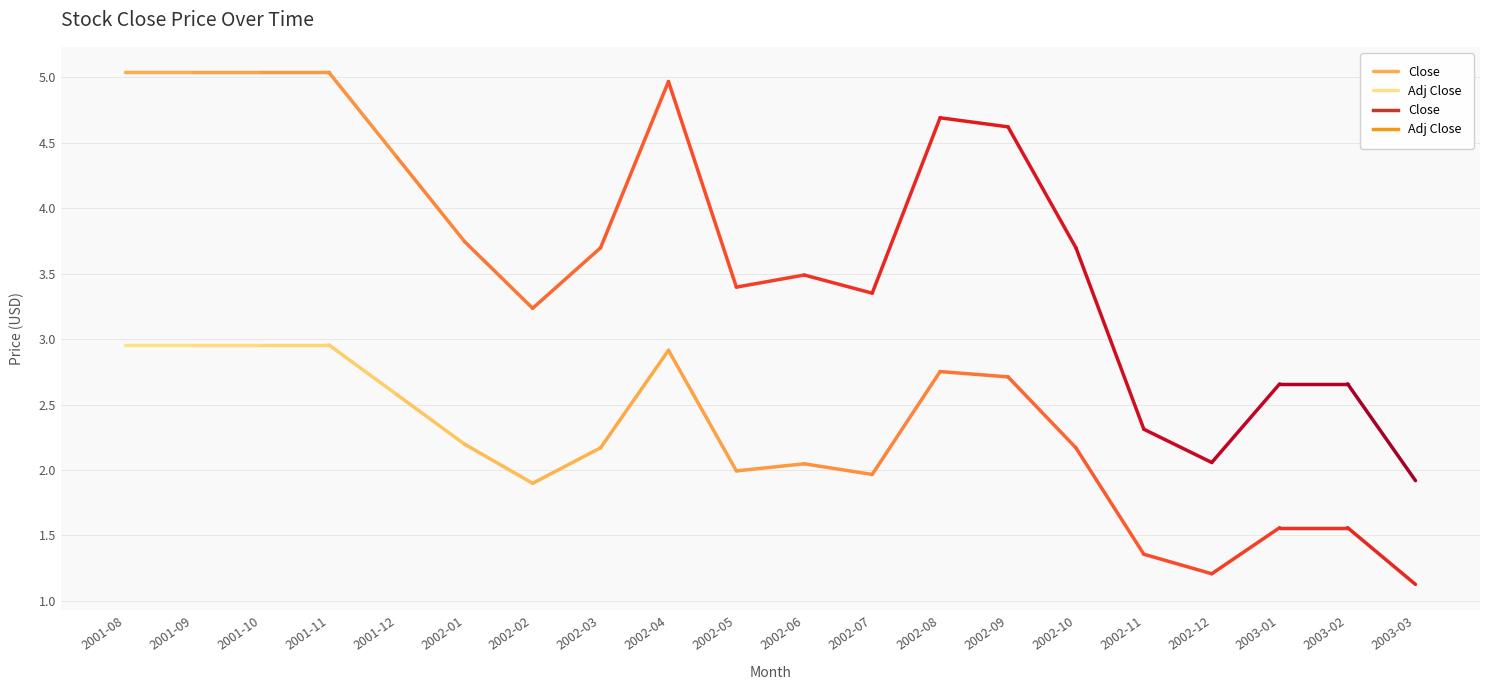

Between 2001-08 and 2001-09, which is larger?

2001-08